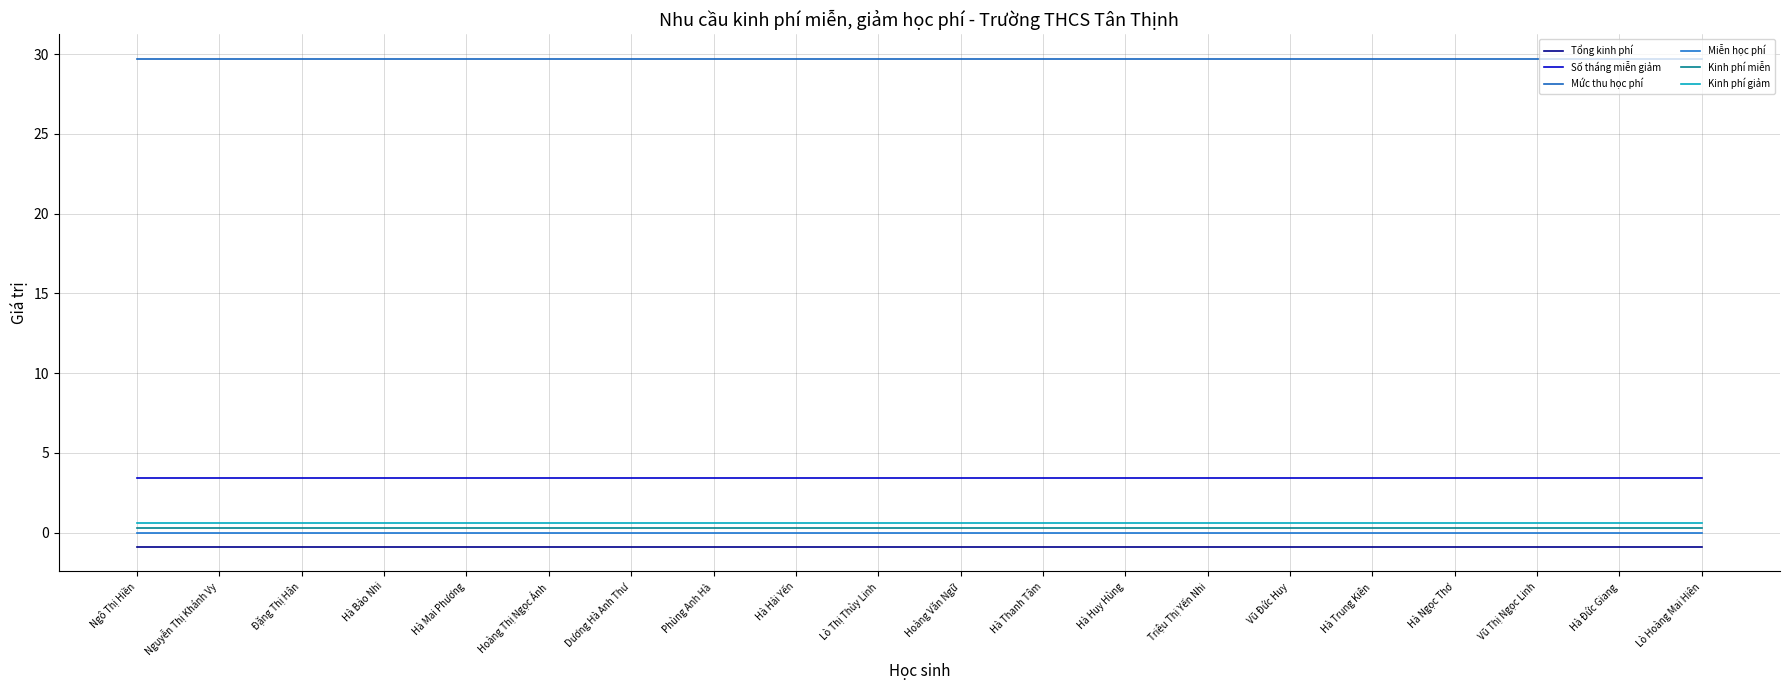

Which series has the largest total across all categories?

Mức thu học phí